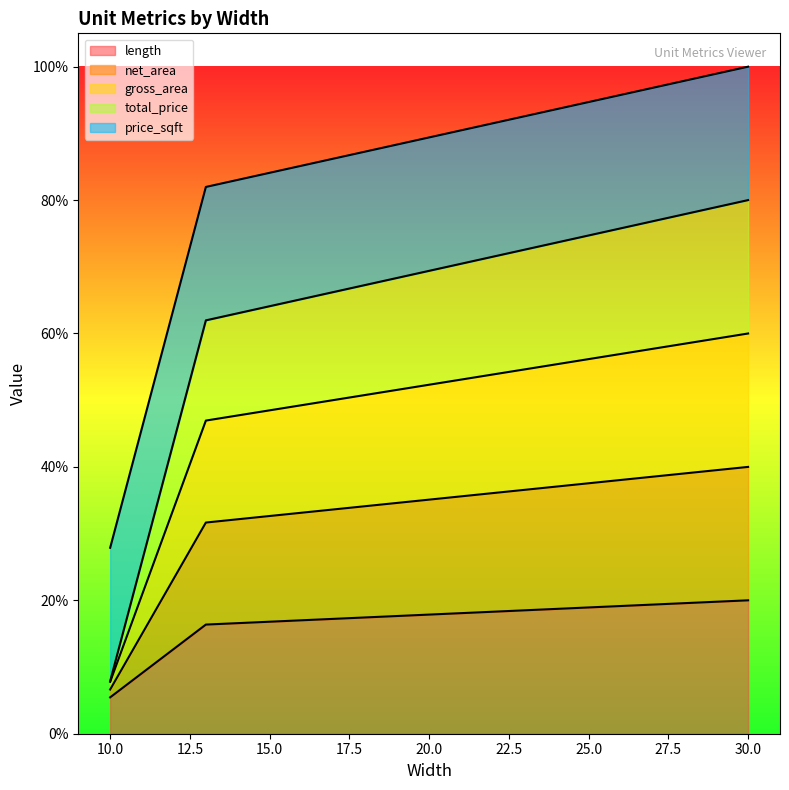

Is the value of gross_area at 12 greater than the value of length at 12?

Yes